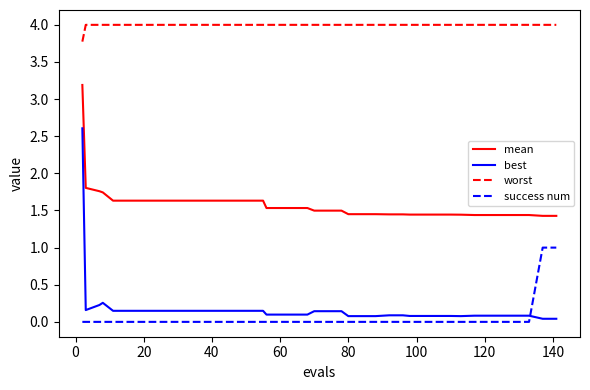

What is the highest value of the worst series?

4.0